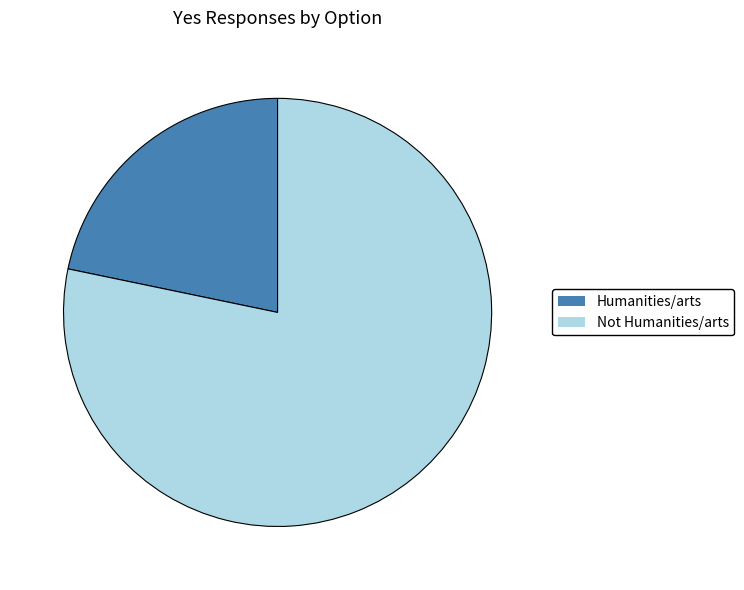

What is the majority slice?

Not Humanities/arts